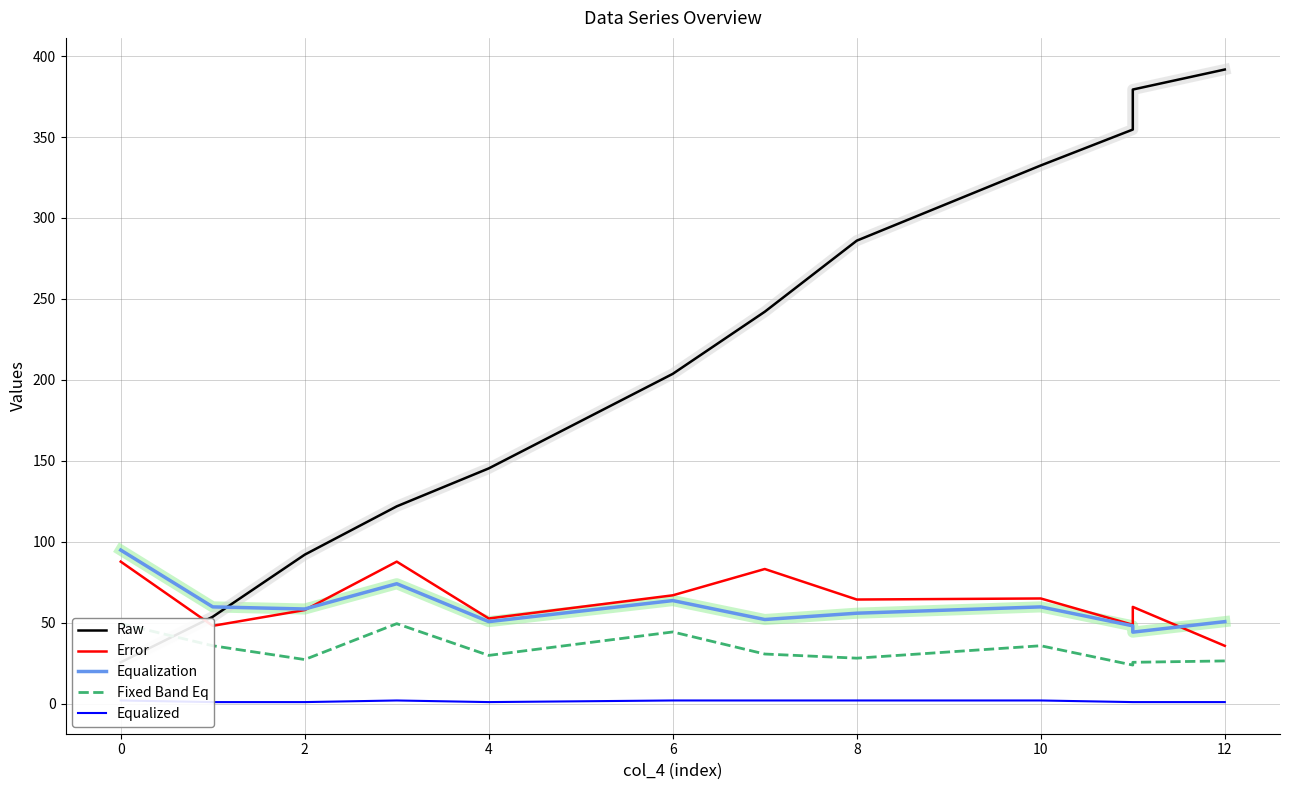

Count the Equalized values in the range 1 to 2.

12